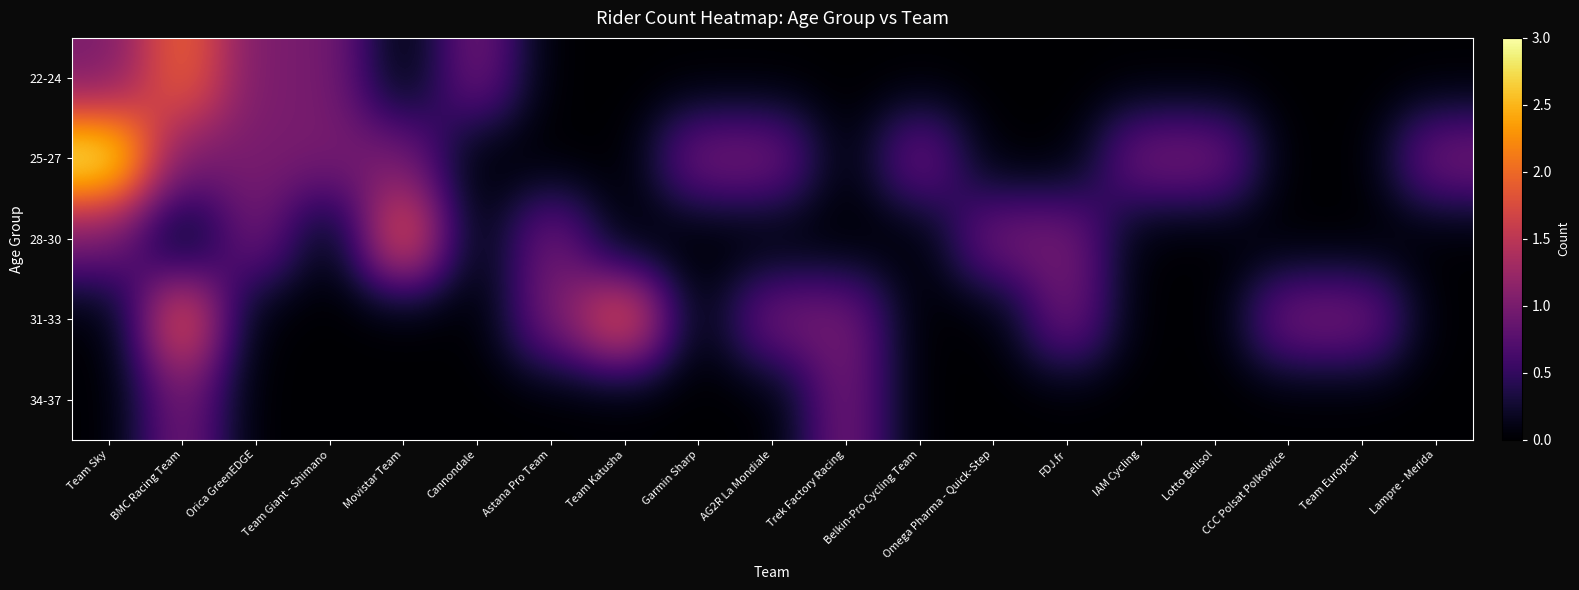

Which series has the widest spread of values?

25-27